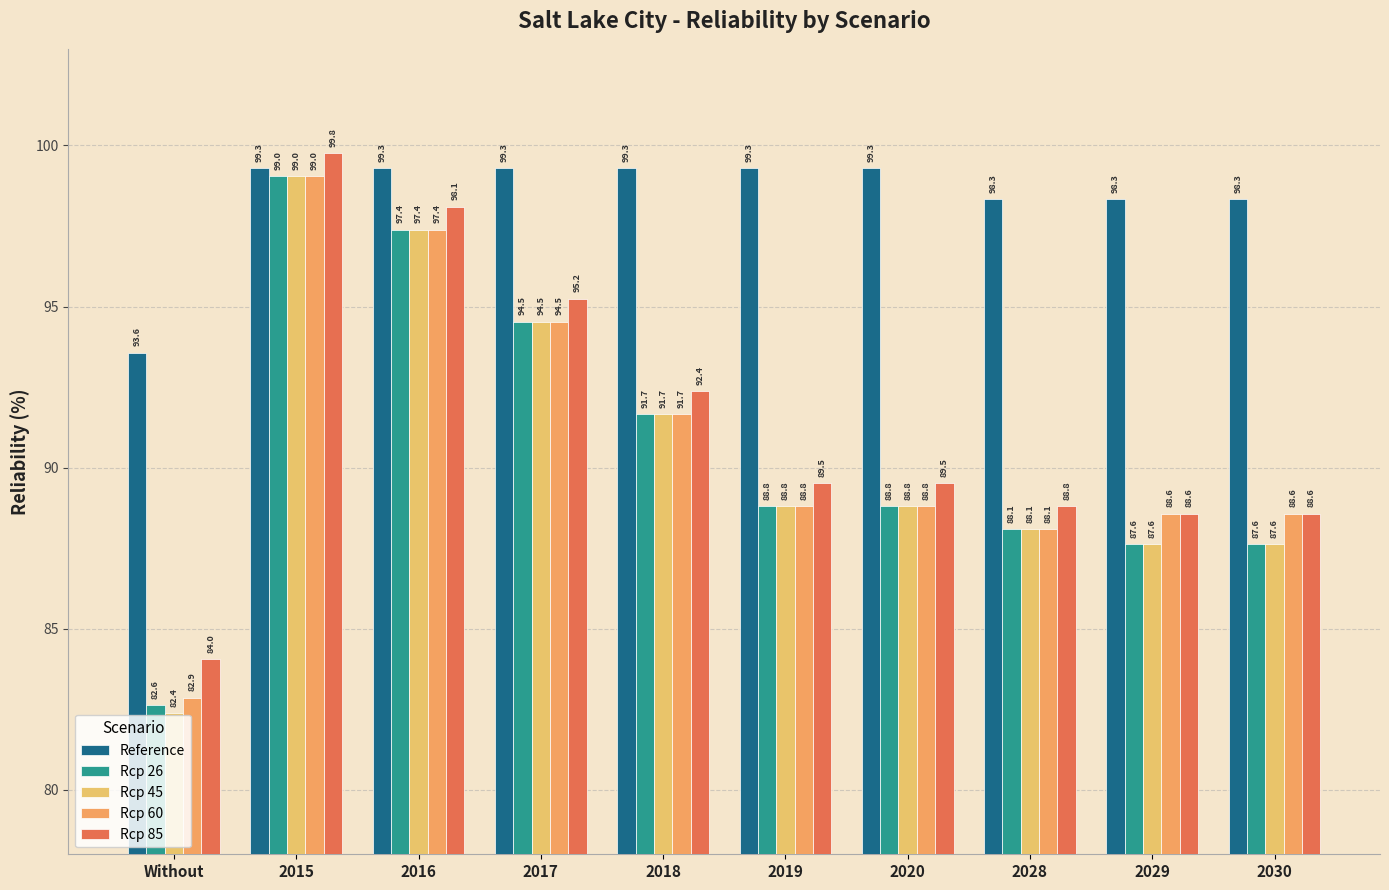

Which category has the highest value in the Rcp 60 series?

2015